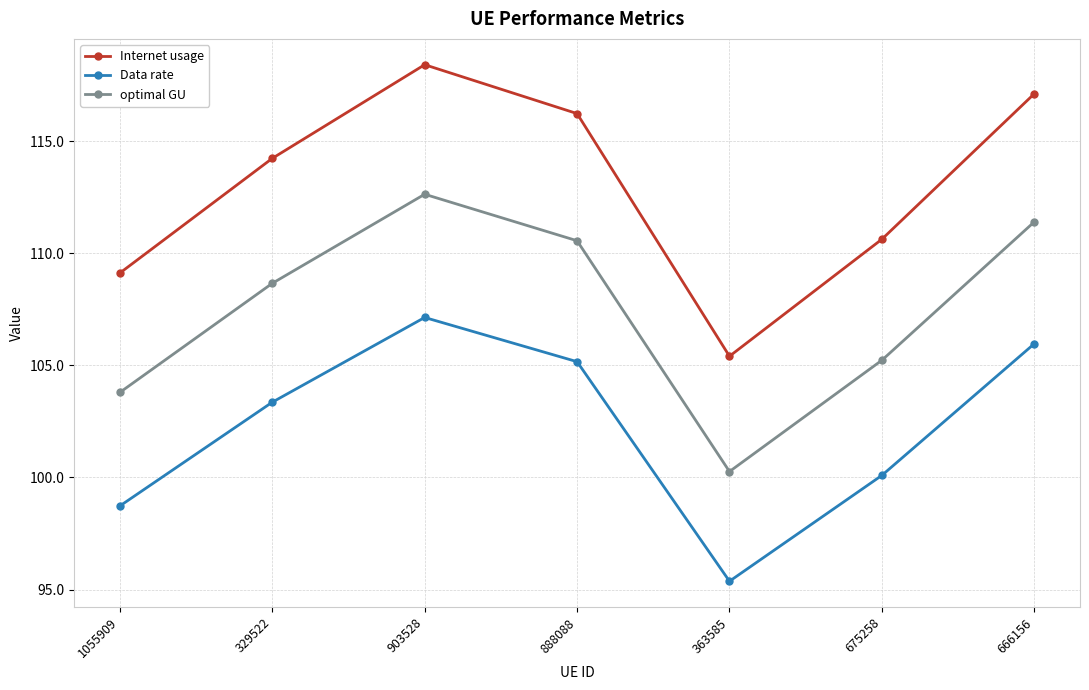

Which category has the lowest value across all series?

363585